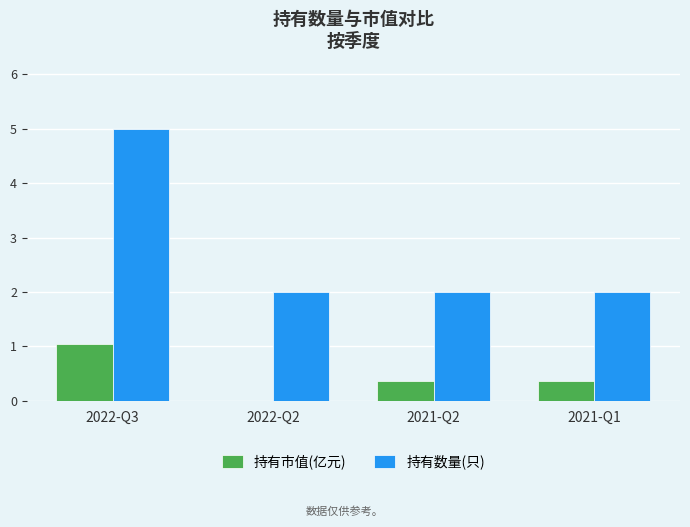

What are all the series names shown in the legend?

持有市值(亿元), 持有数量(只)